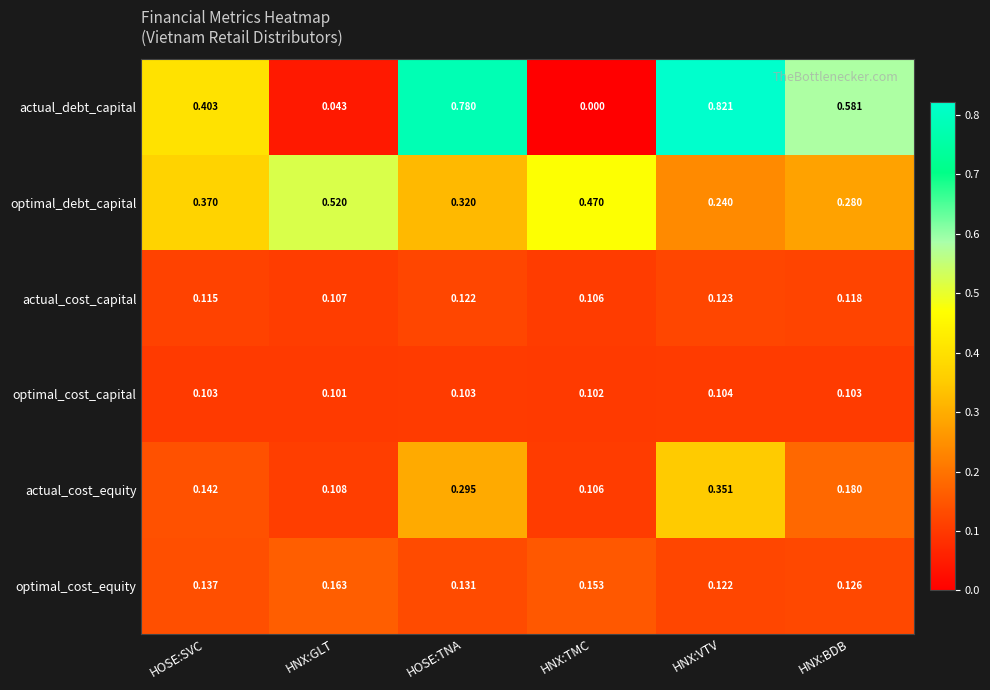

Between HNX:GLT and HNX:VTV, which series saw the biggest shift?

actual_debt_capital